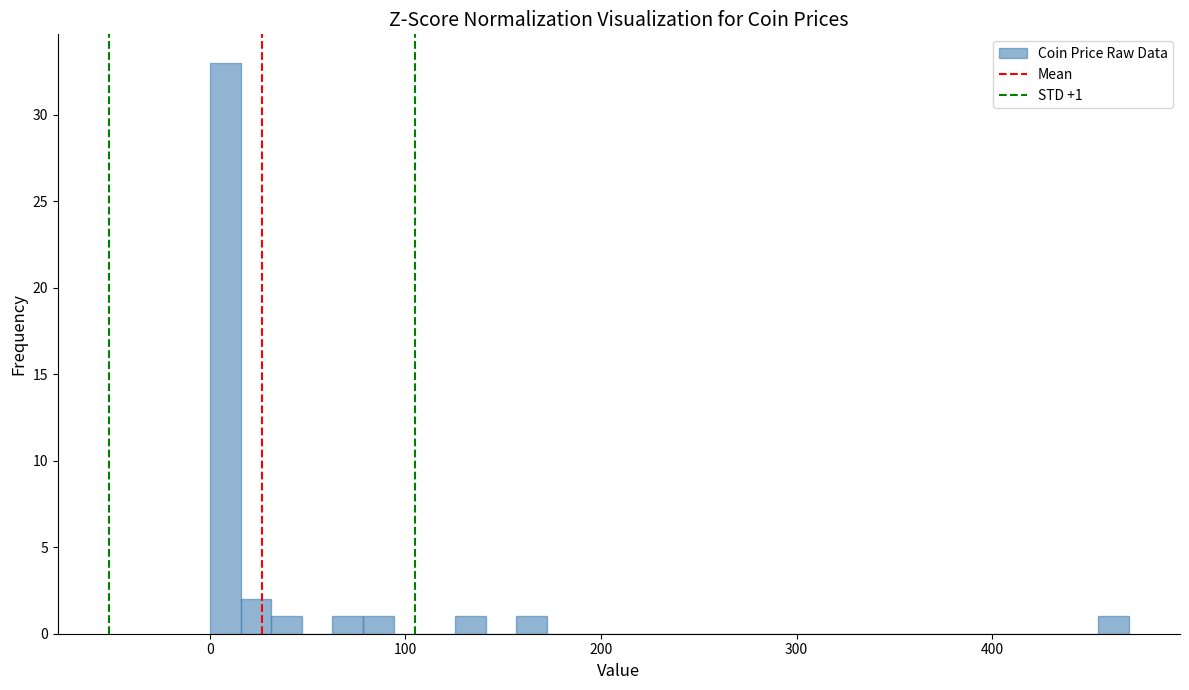

Around what value on the x-axis is the tallest bar? Give the approximate position of its centre, as read against the axis.

10